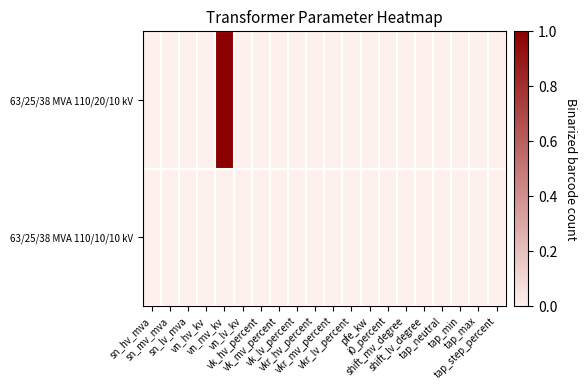

At which category is the sum across all series the highest?

vn_mv_kv